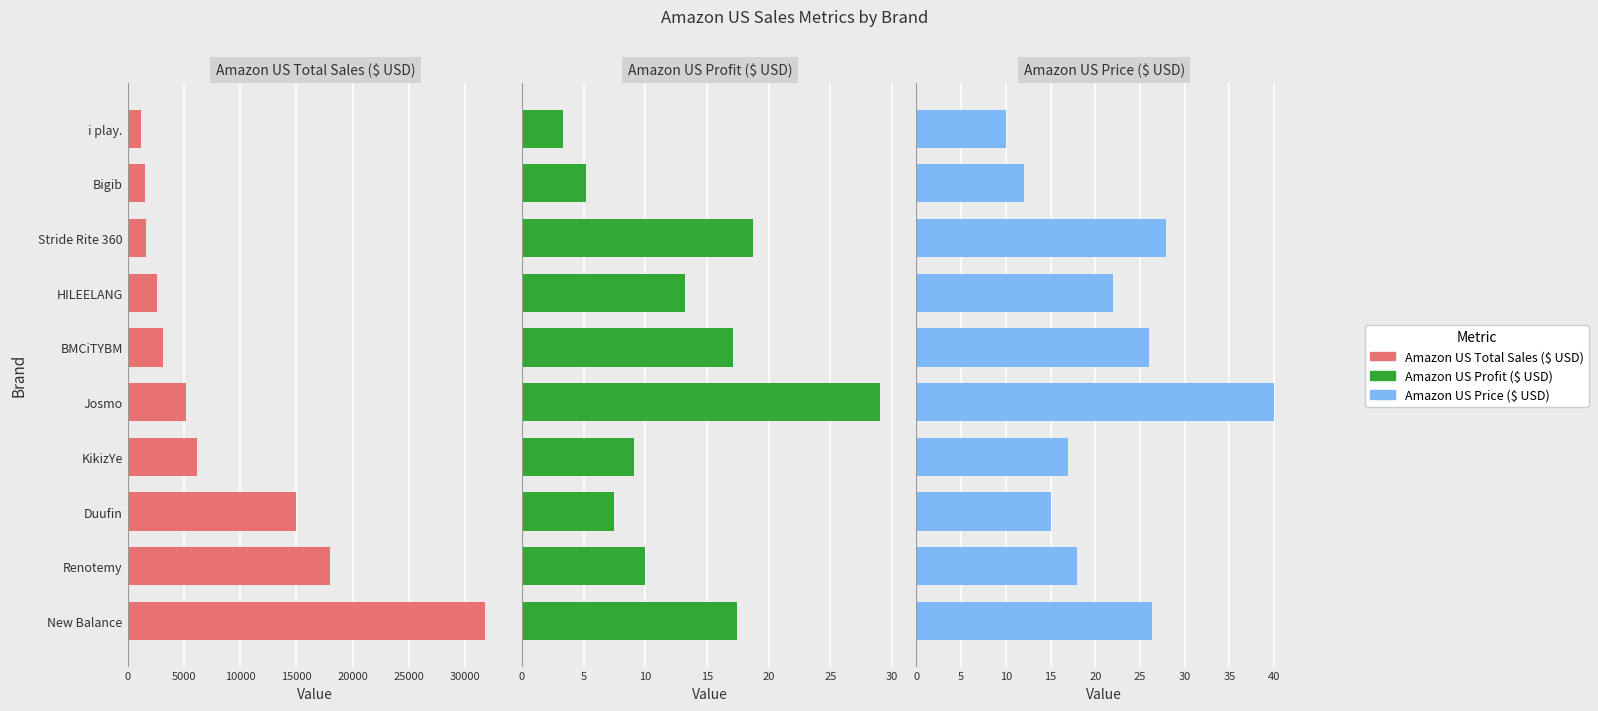

What is the smallest value displayed?

3.3